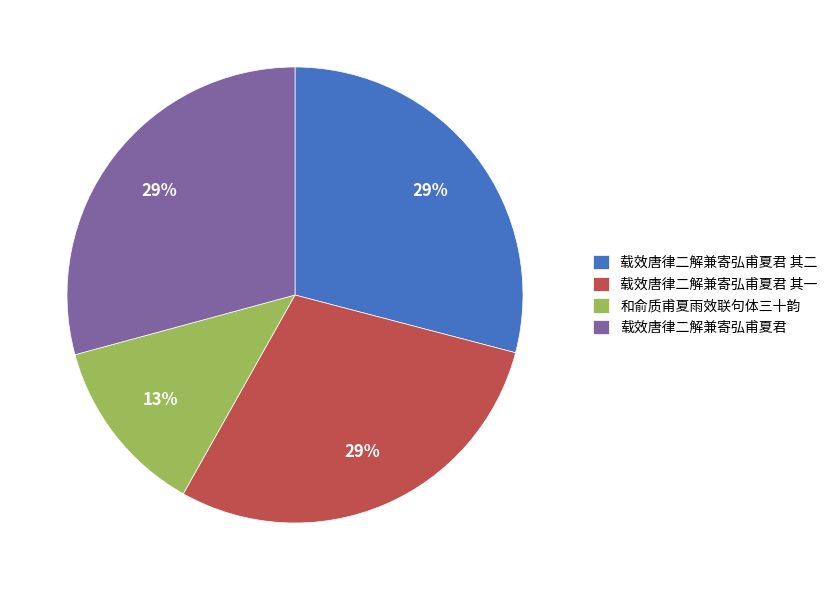

What is the ratio of the value at 载效唐律二解兼寄弘甫夏君 其一 to the value at 载效唐律二解兼寄弘甫夏君?

1.0